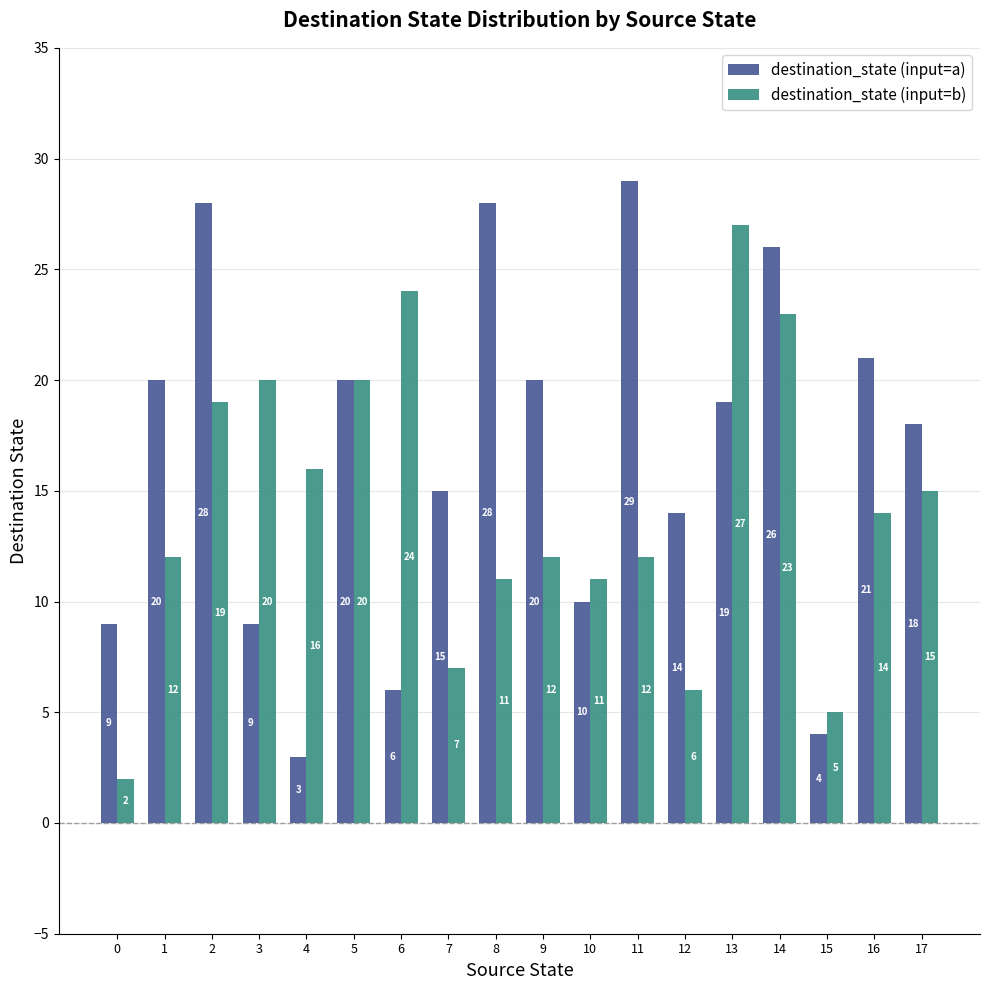

What is the average value of the destination_state (input=b) series?

14